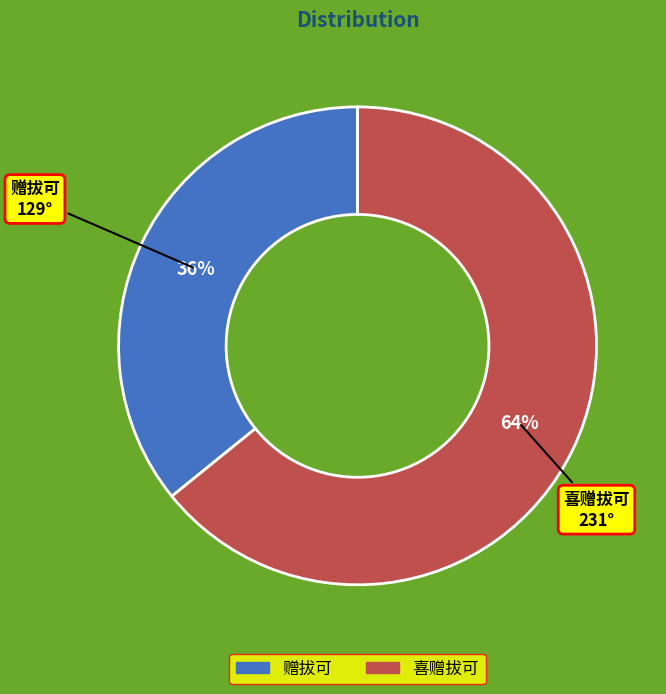

What is the majority slice?

喜赠拔可